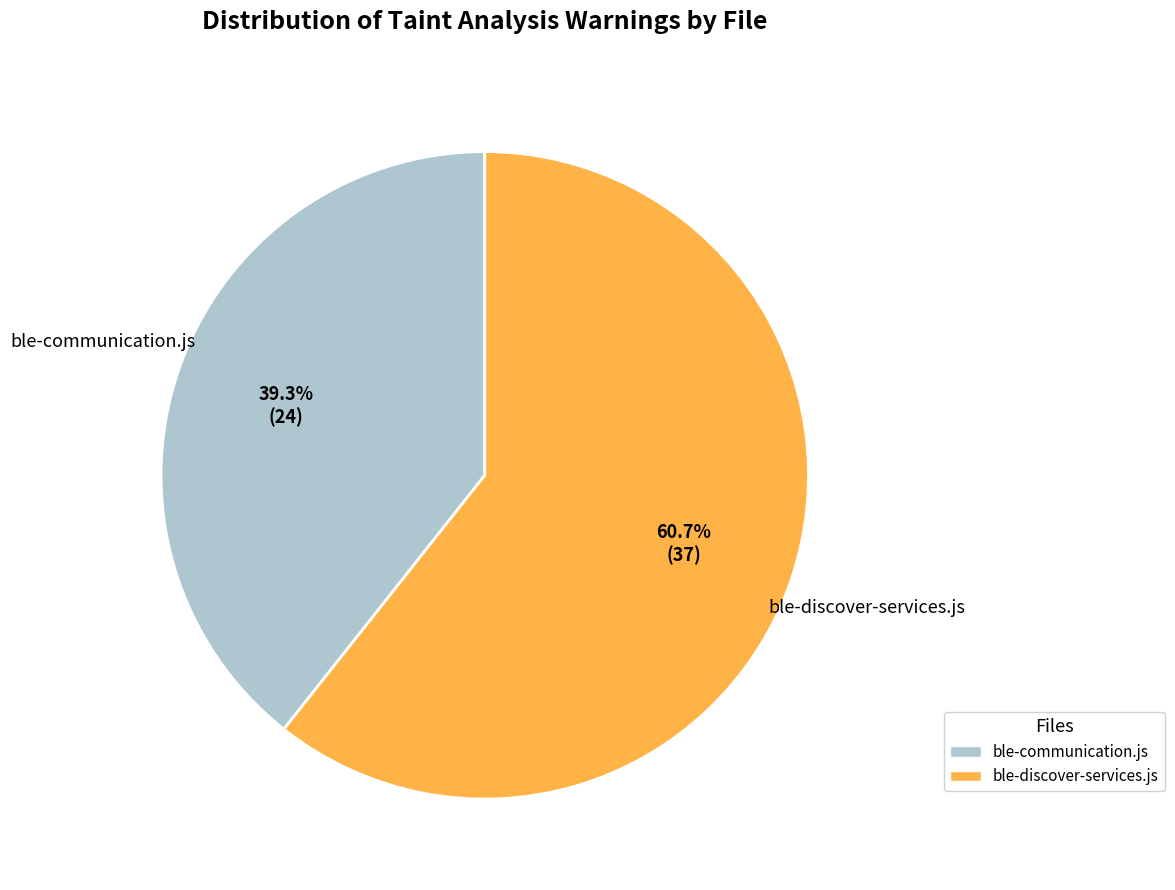

Does ble-discover-services.js account for over 50% of the chart?

Yes